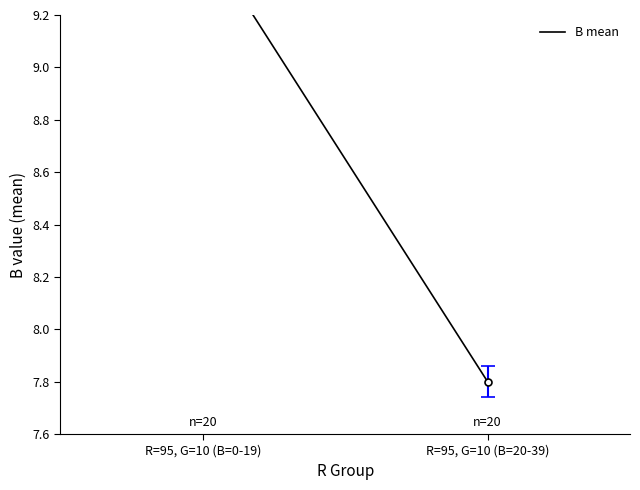

How many values exceed 9?

1